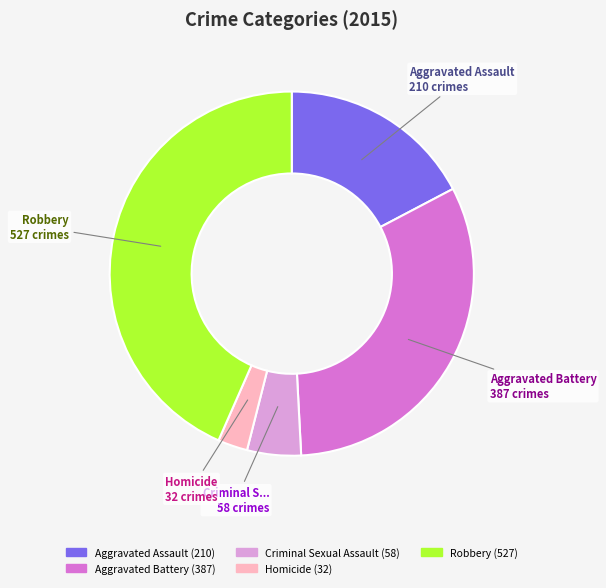

Which slice is the largest?

Robbery